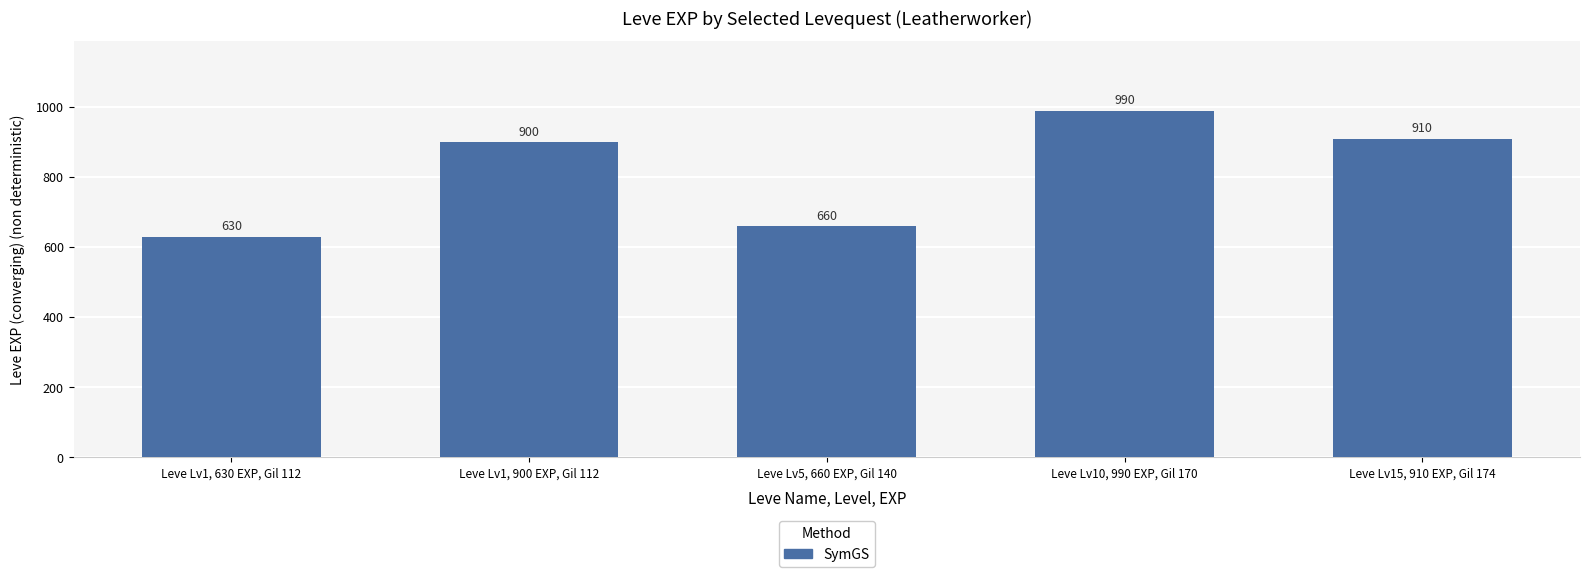

What is the difference between the values at Leve Lv15, 910 EXP, Gil 174 and Leve Lv5, 660 EXP, Gil 140?

250